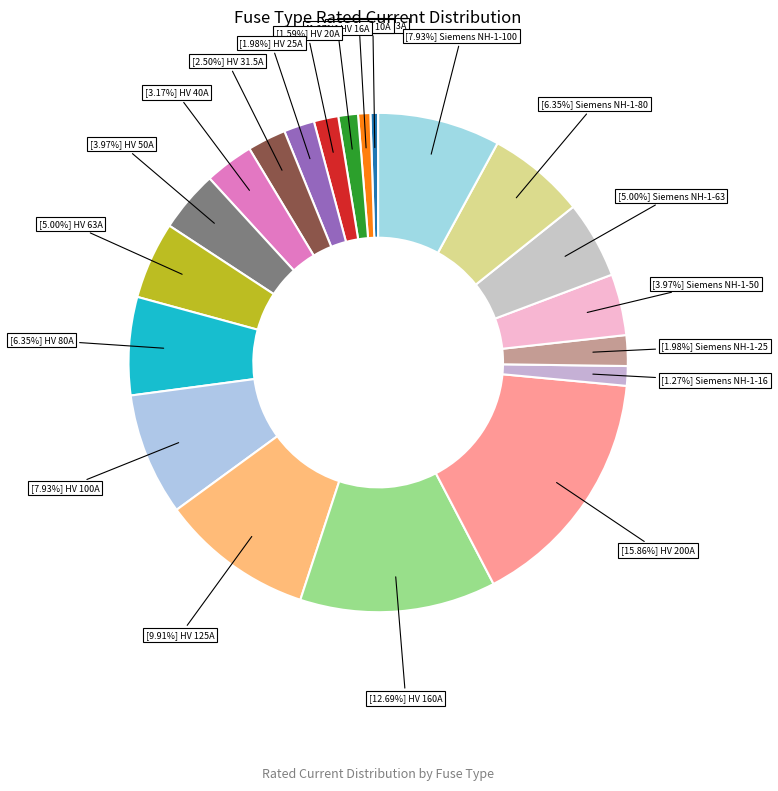

Which category has the biggest portion of the pie?

HV 200A